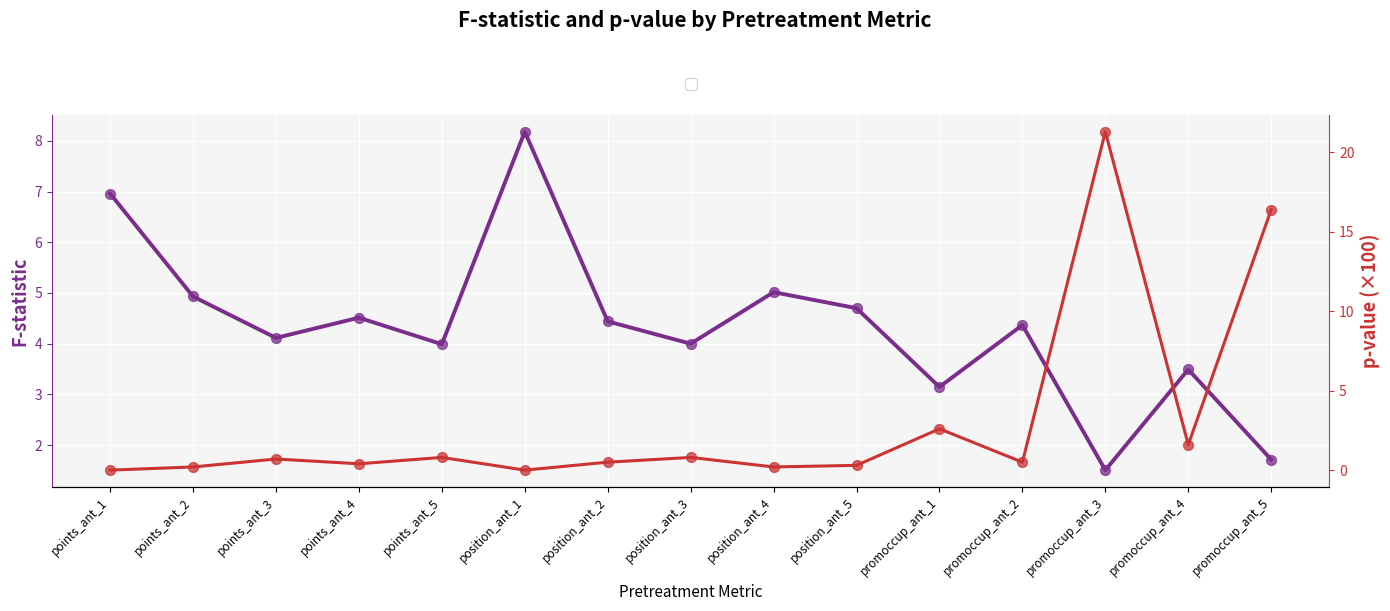

Which series has the widest spread of Y values?

p-value (×100)